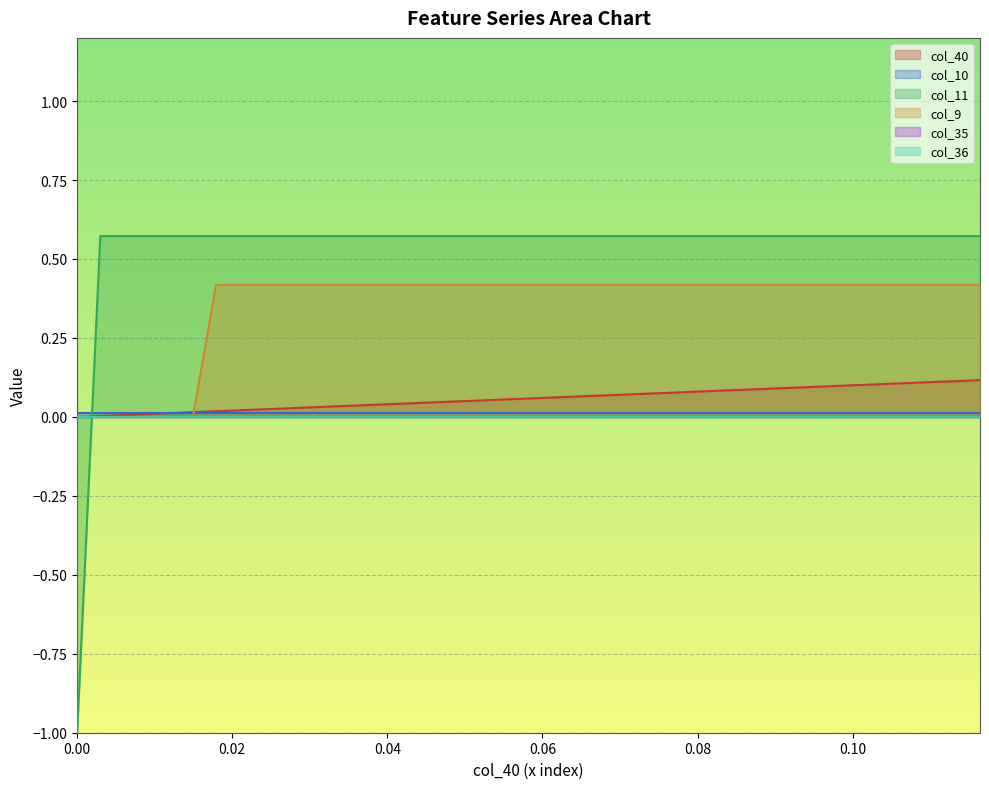

Does the chart display data point markers on the line(s)?

No